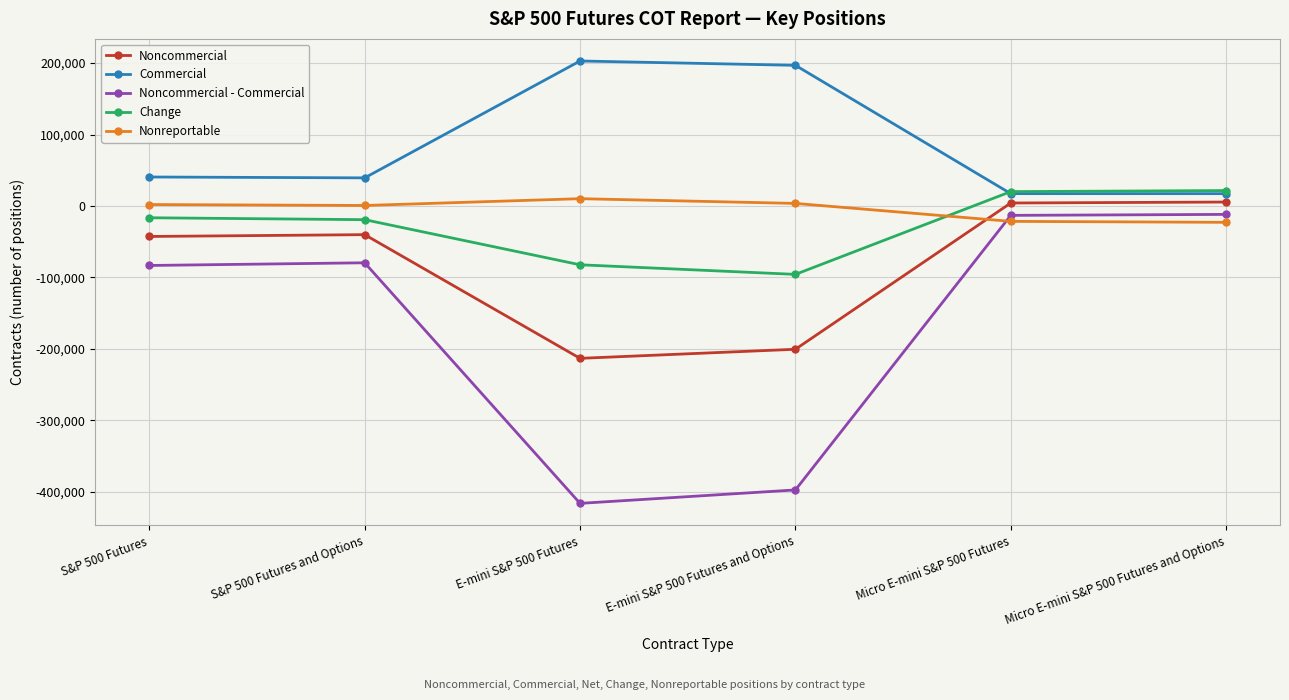

At E-mini S&P 500 Futures and Options, list the series in order from largest to smallest.

Commercial, Nonreportable, Change, Noncommercial, Noncommercial - Commercial